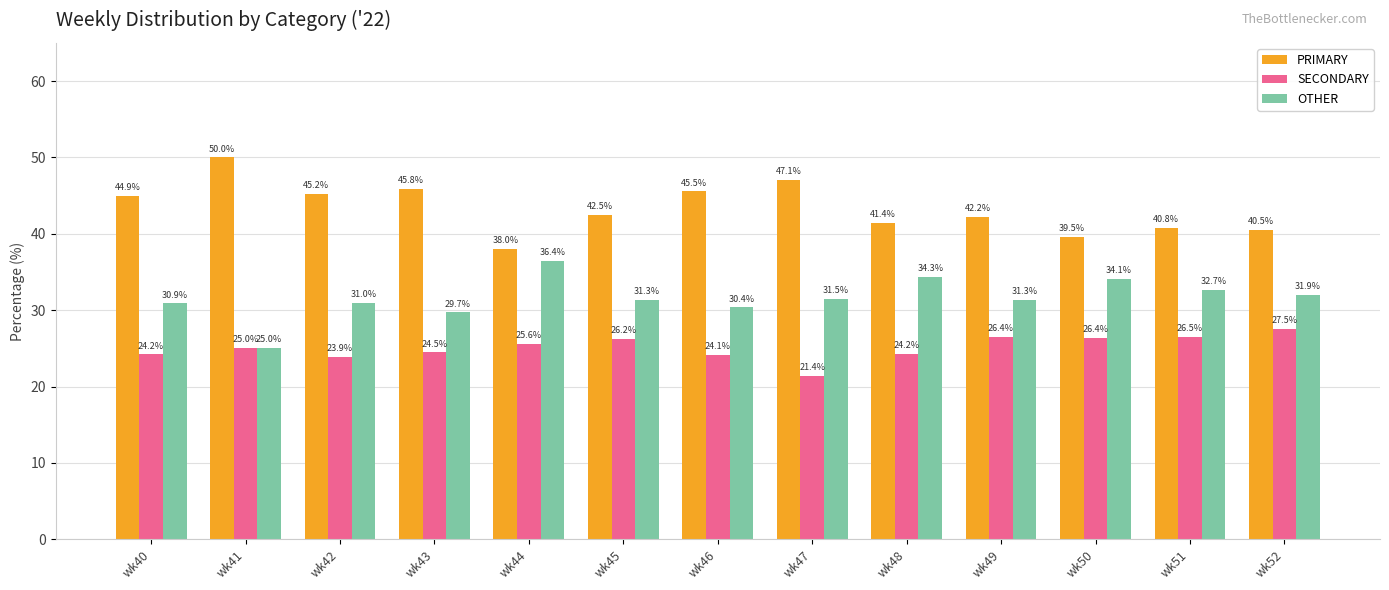

At which label does SECONDARY reach its minimum?

wk47